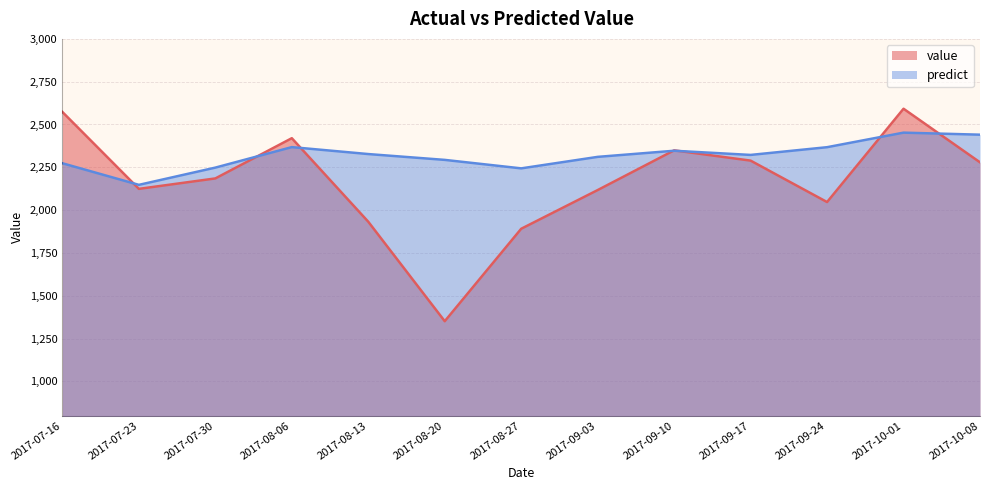

What position from the right is 2017-10-08?

1